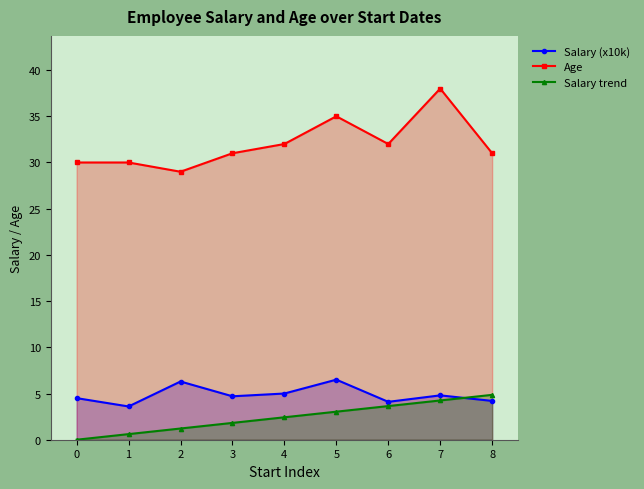

Which series has the largest total across all categories?

Age